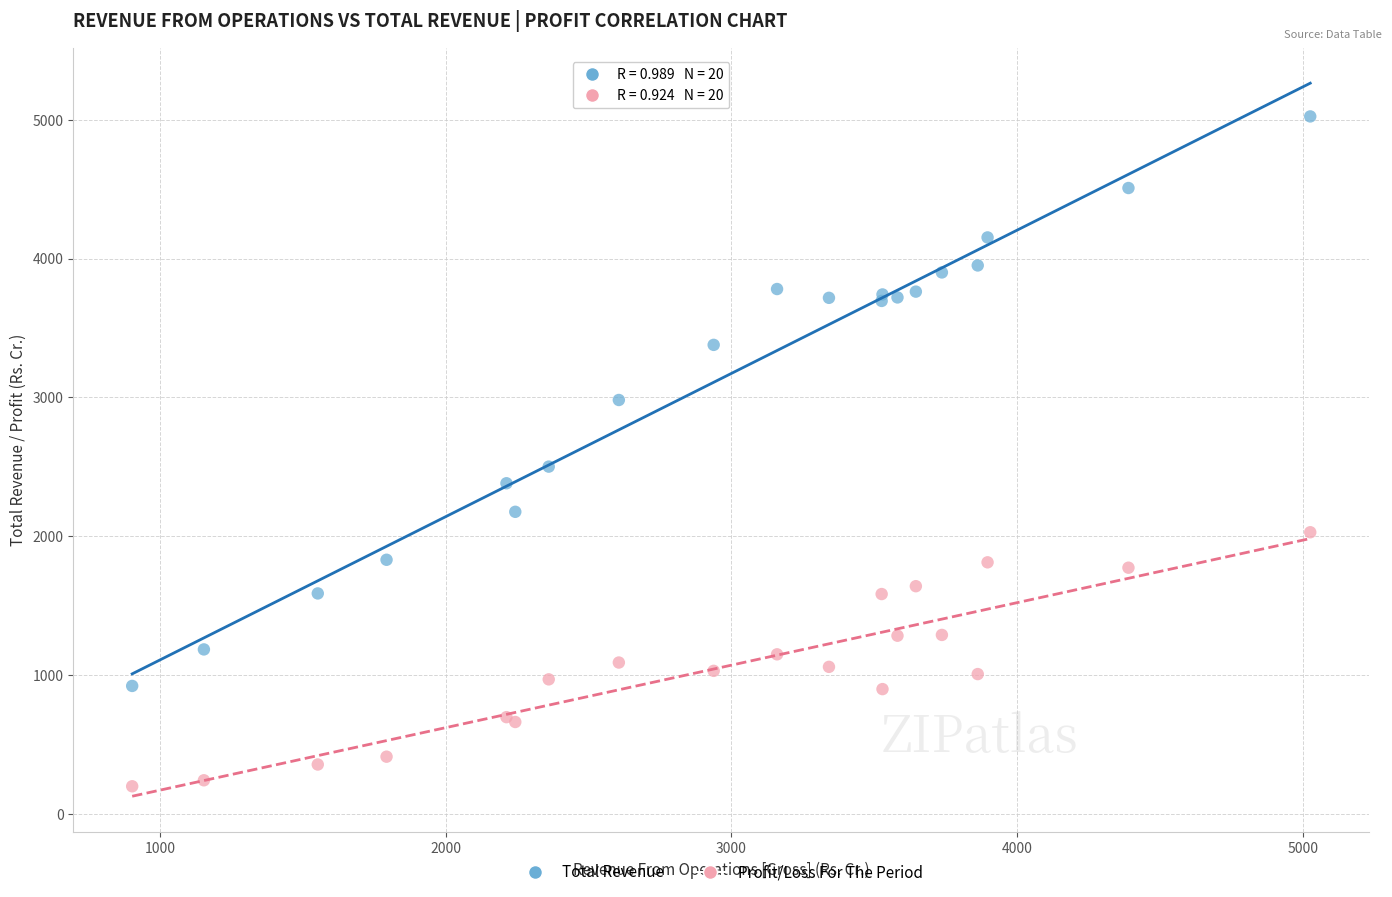

Across all series, what Y value is closest to 2610?

2500.8